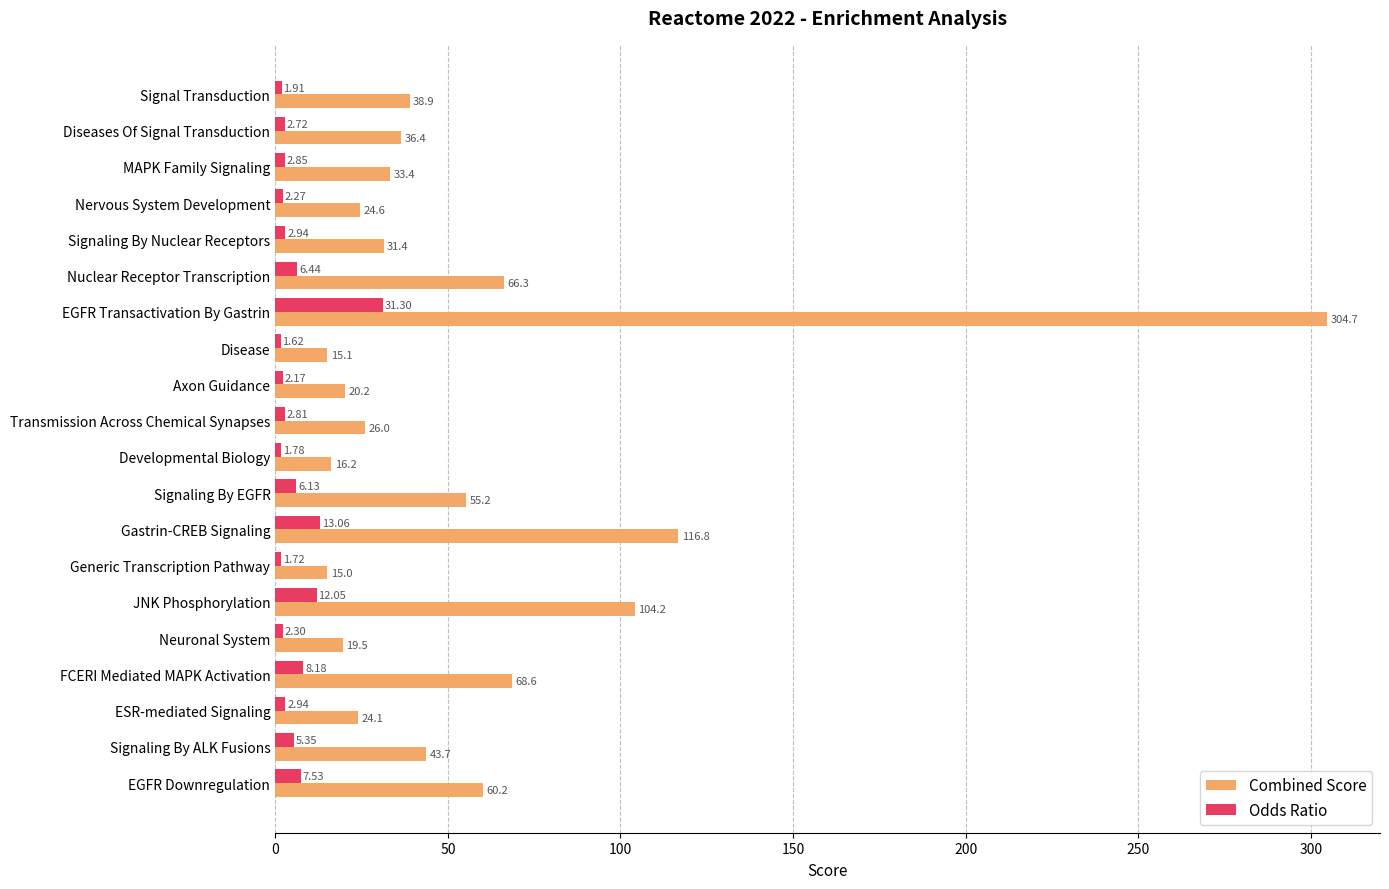

What is the difference between the maximum and minimum values in the Odds Ratio series?

29.7